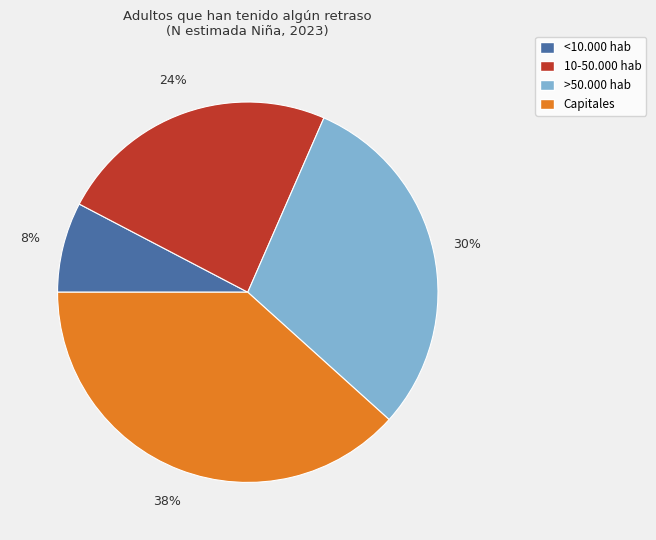

To the nearest percent, what is the combined percentage of <10.000 hab and Capitales?

46%